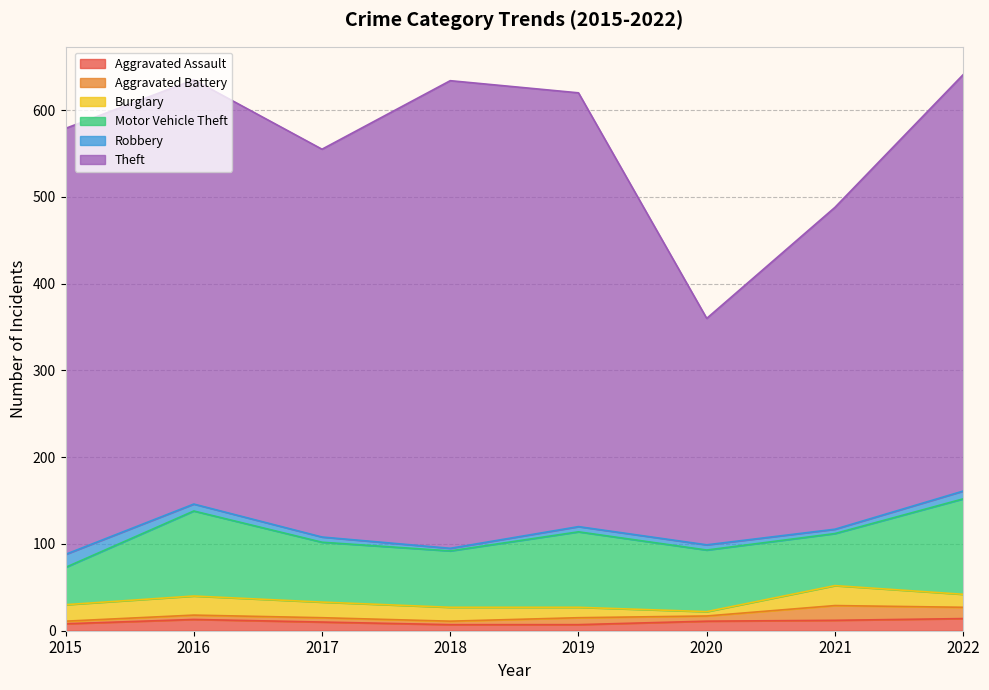

What is the value of the Theft point at the 3rd from the left?

447